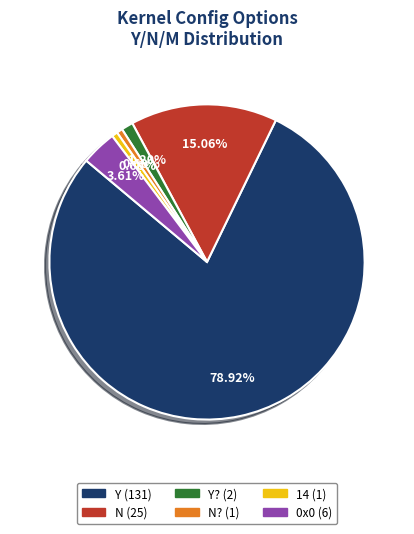

Is there any slice that represents more than half of the pie?

Yes